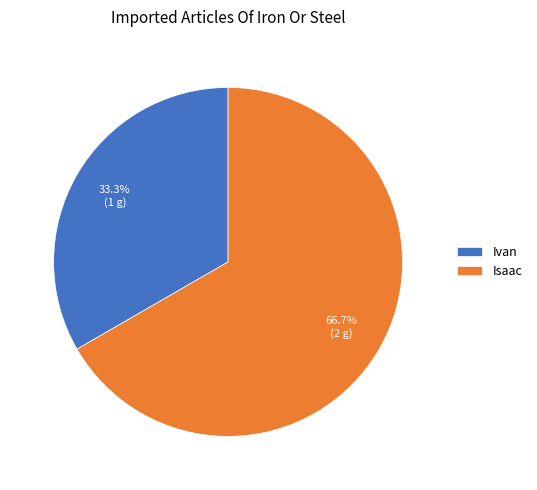

To the nearest percent, what is the average slice percentage?

50%